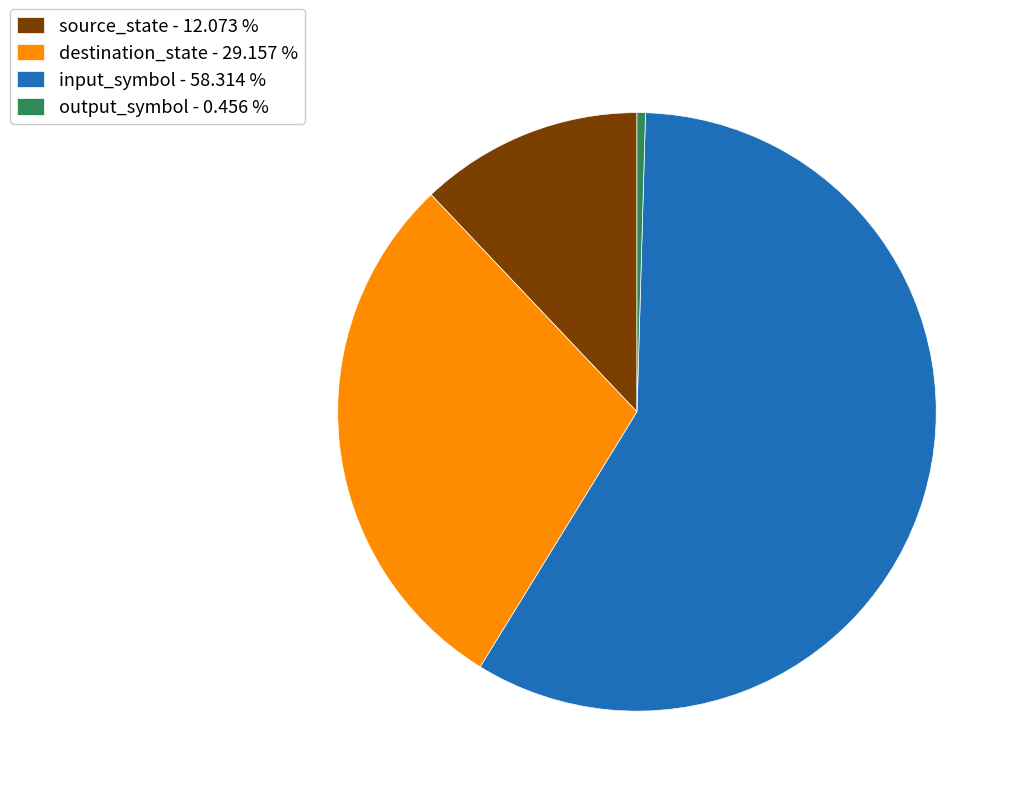

Between source_state and input_symbol, which is larger?

input_symbol